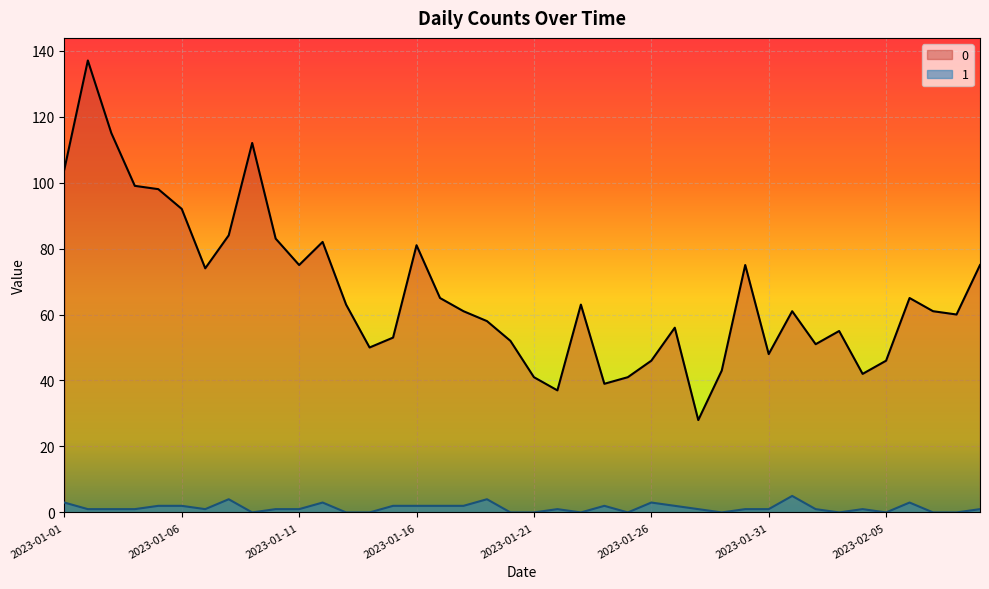

Where is the first local maximum for 0?

2023-01-02